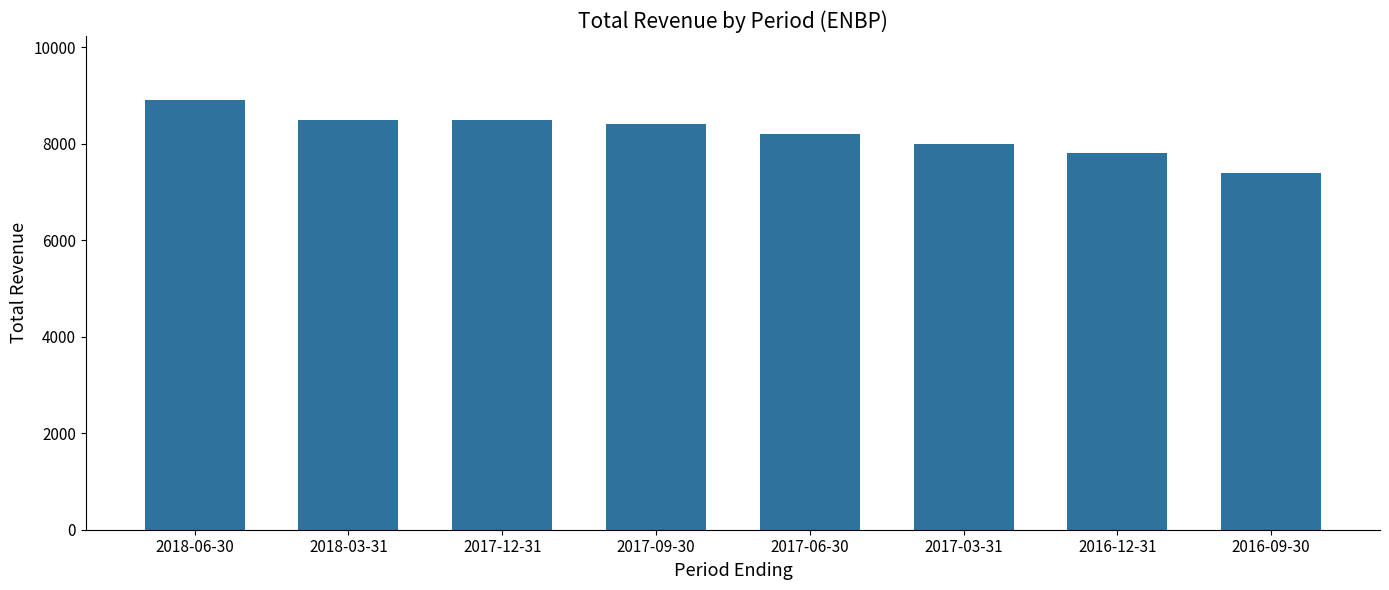

Reading right to left, list all the values displayed in this chart.

7400	7800	8000	8200	8400	8500	8500	8900